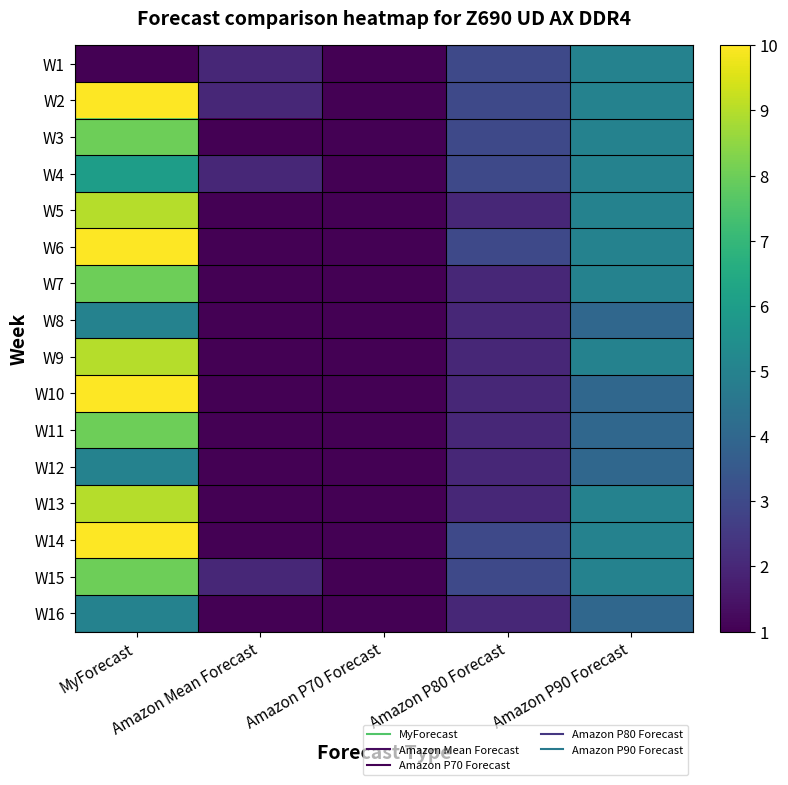

Rank the series at MyForecast from highest to lowest value.

W2, W6, W10, W14, W5, W9, W13, W3, W7, W11, W15, W4, W8, W12, W16, W1